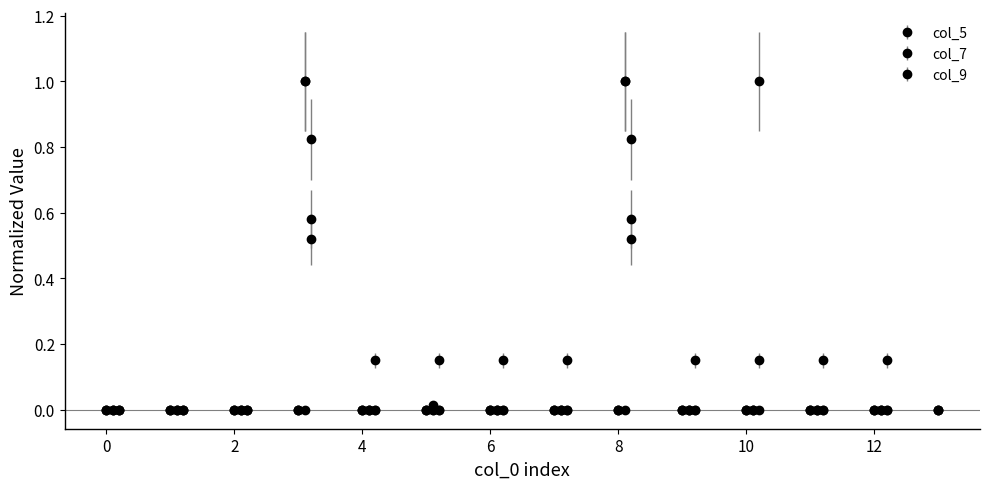

Is this an area chart (filled region under the line)?

No